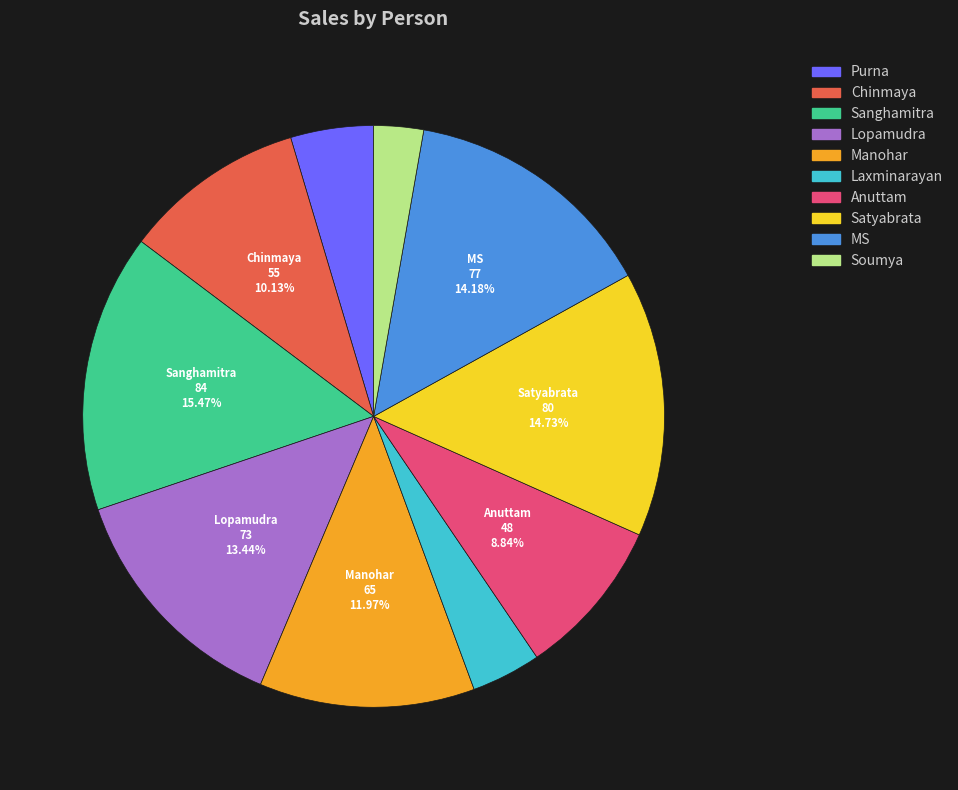

Is the sum of Lopamudra and Anuttam greater than half?

No